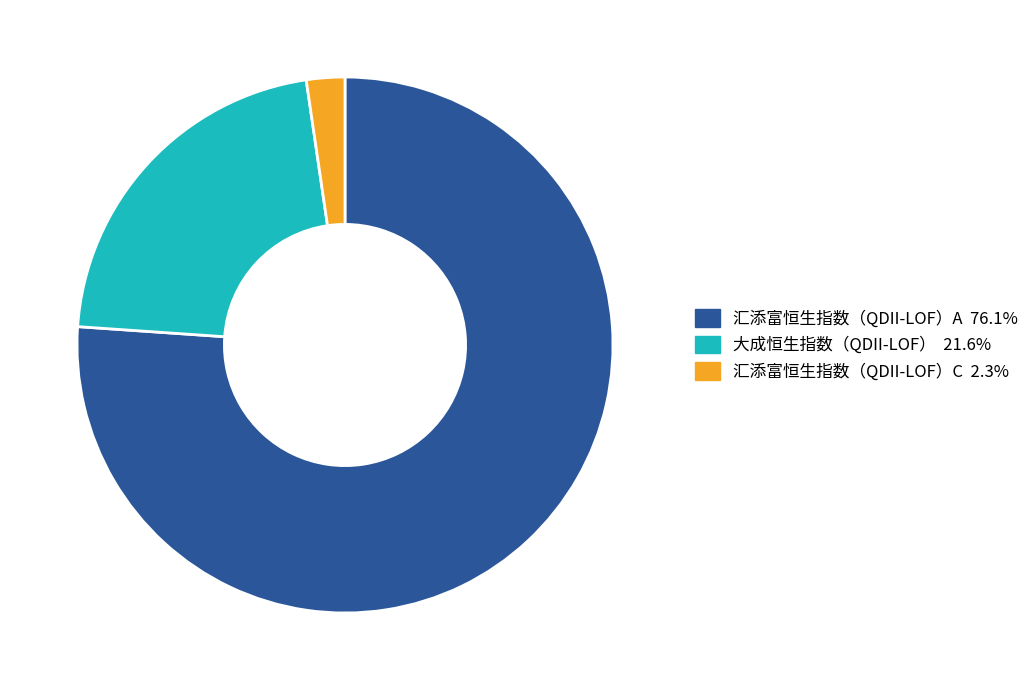

Do 大成恒生指数（QDII-LOF） and 汇添富恒生指数（QDII-LOF）C together represent more than half of the pie?

No